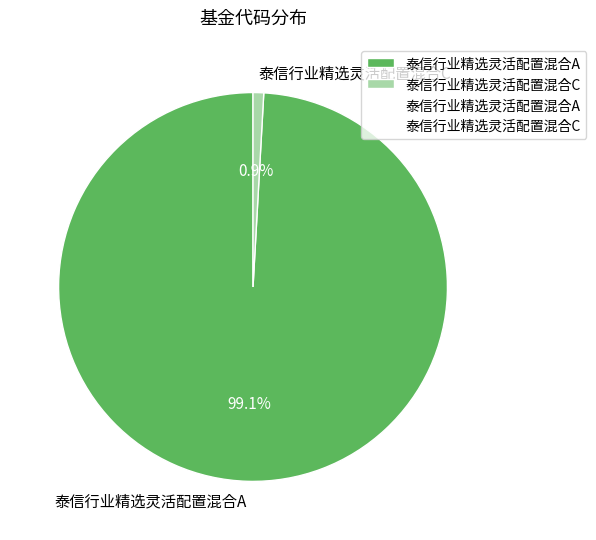

Which has a higher value, 泰信行业精选灵活配置混合A or 泰信行业精选灵活配置混合C?

泰信行业精选灵活配置混合A